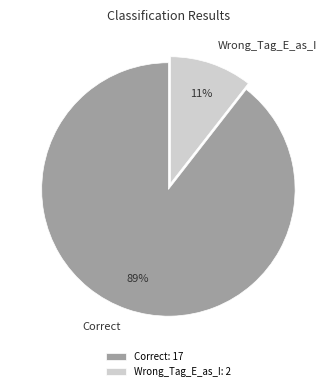

Is the sum of Correct and Wrong_Tag_E_as_I greater than half?

Yes